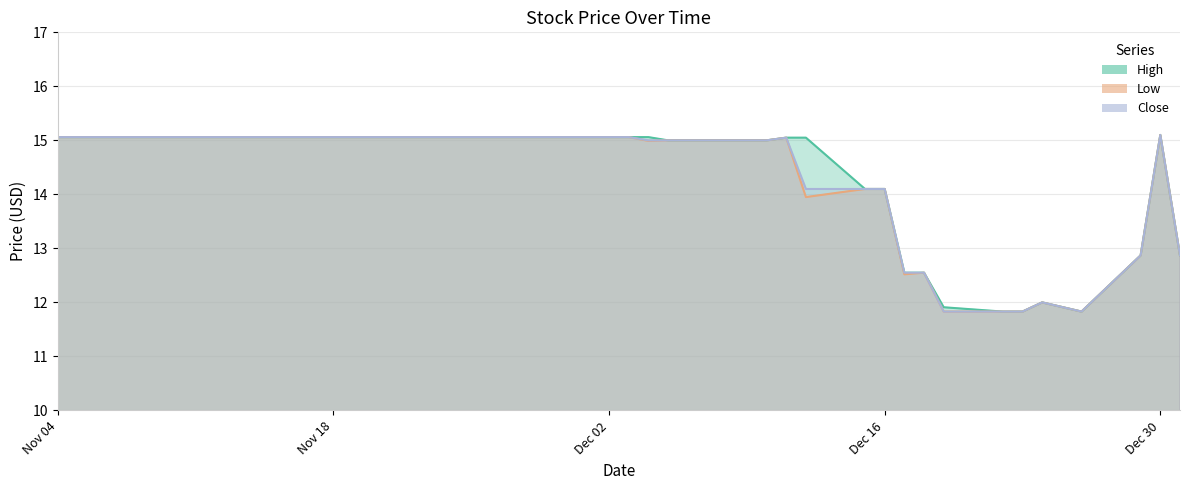

True or false: Low and Close cross at least once.

False